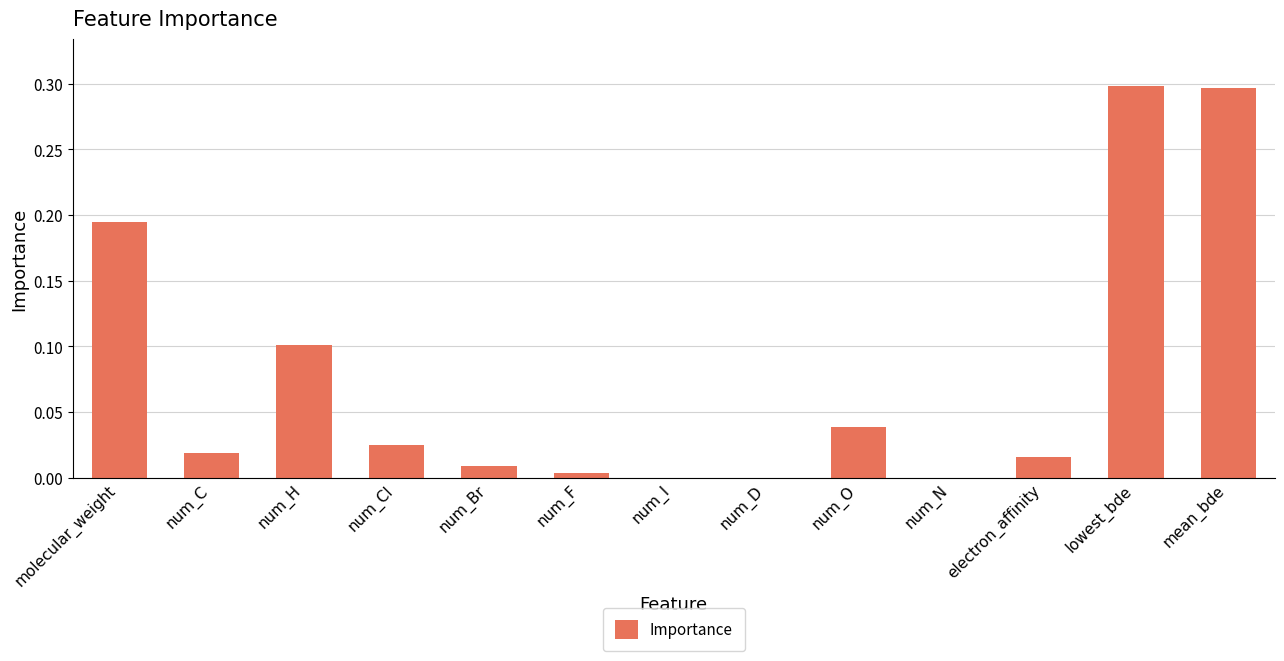

What is the greatest value displayed?

0.3